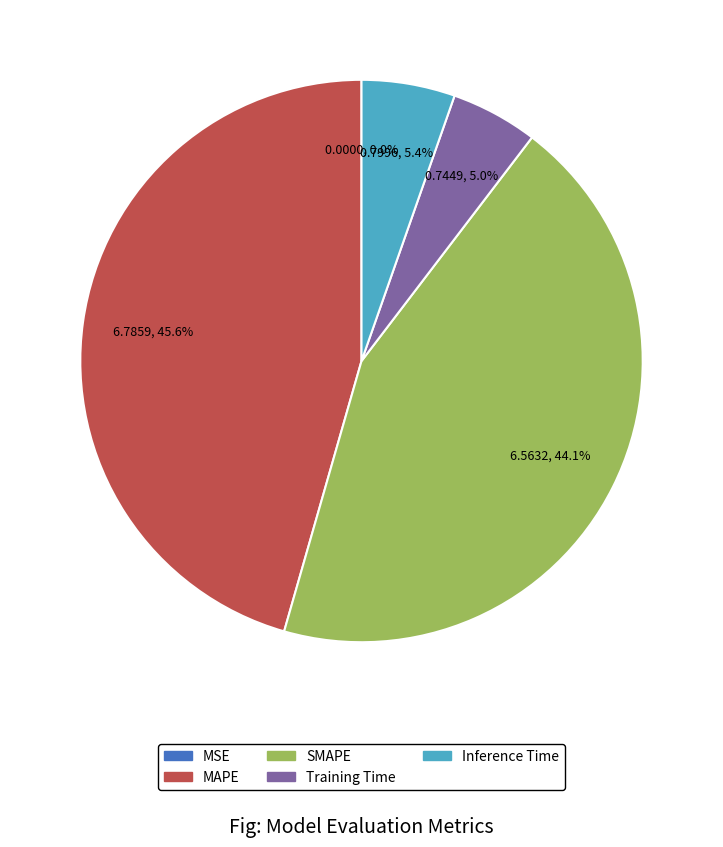

Between Inference Time and SMAPE, which is larger?

SMAPE